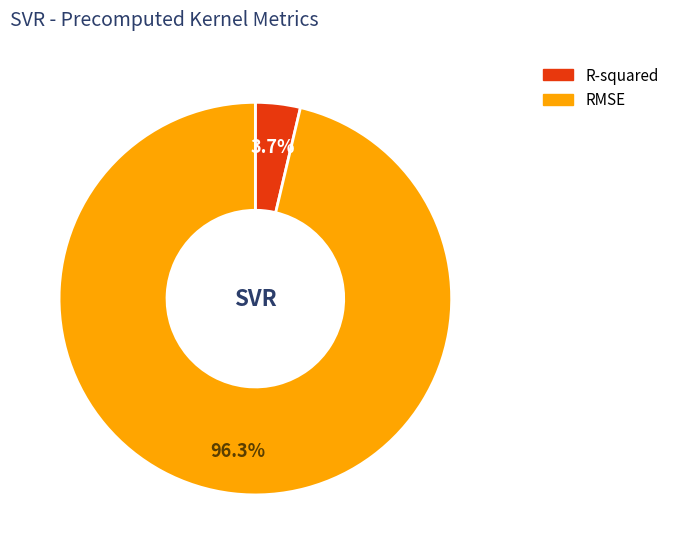

Between R-squared and RMSE, which is larger?

RMSE